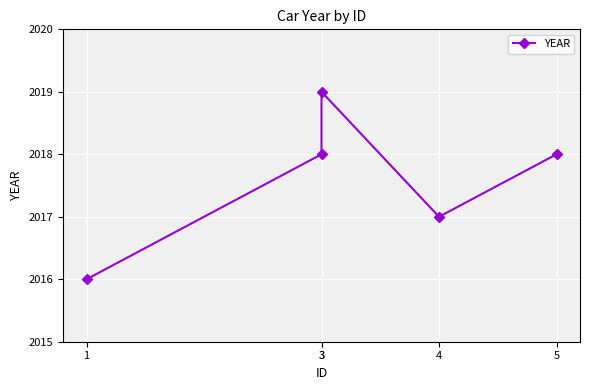

The value at 3 is 2833. True or false?

False